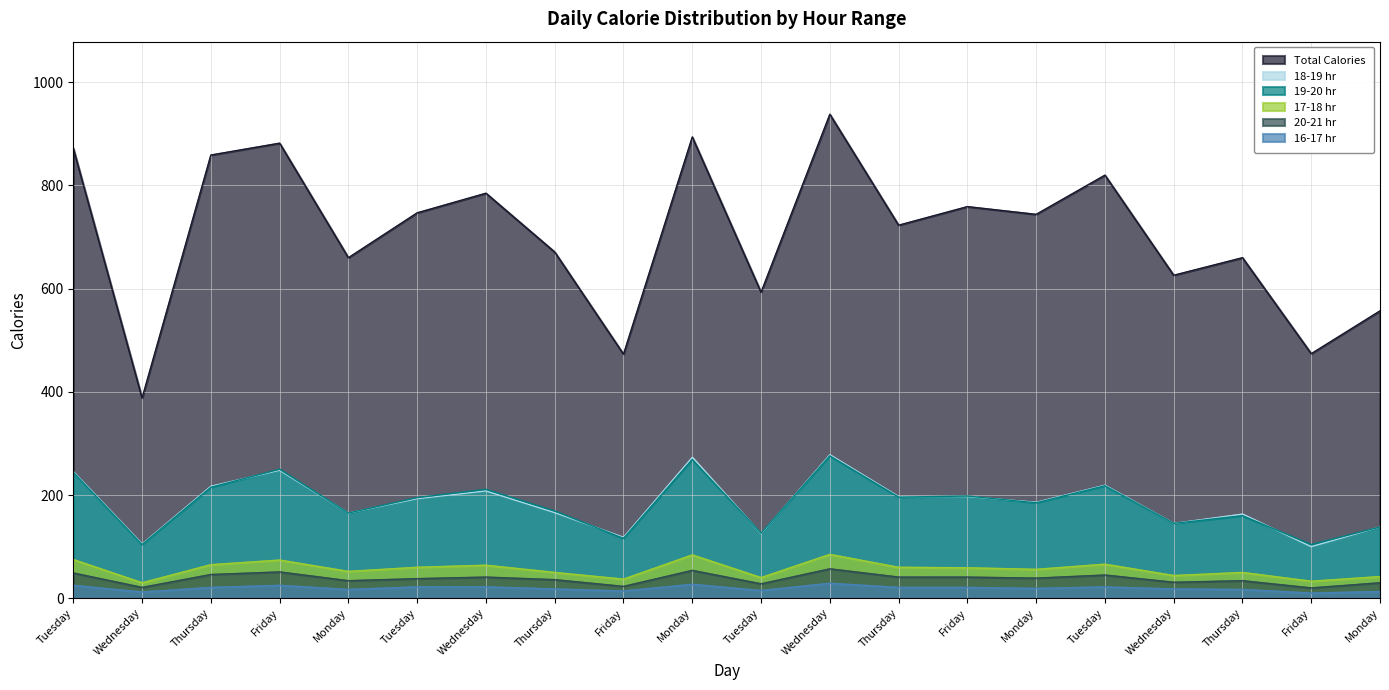

What is the value of the 19-20 hr point at the 1st from the left?

244